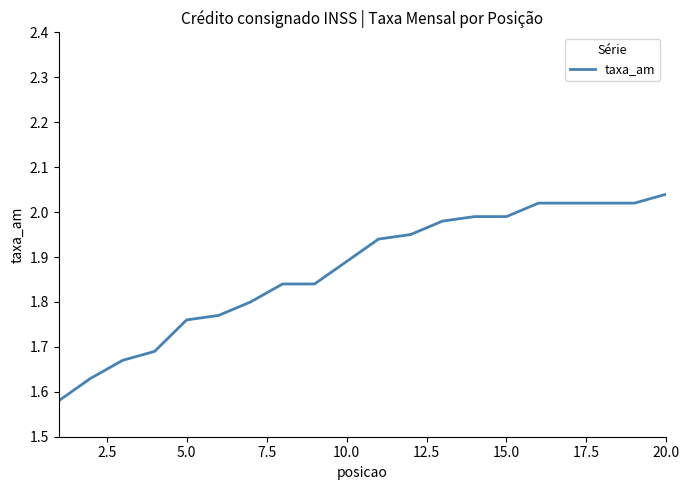

Is this an area chart (filled region under the line)?

No